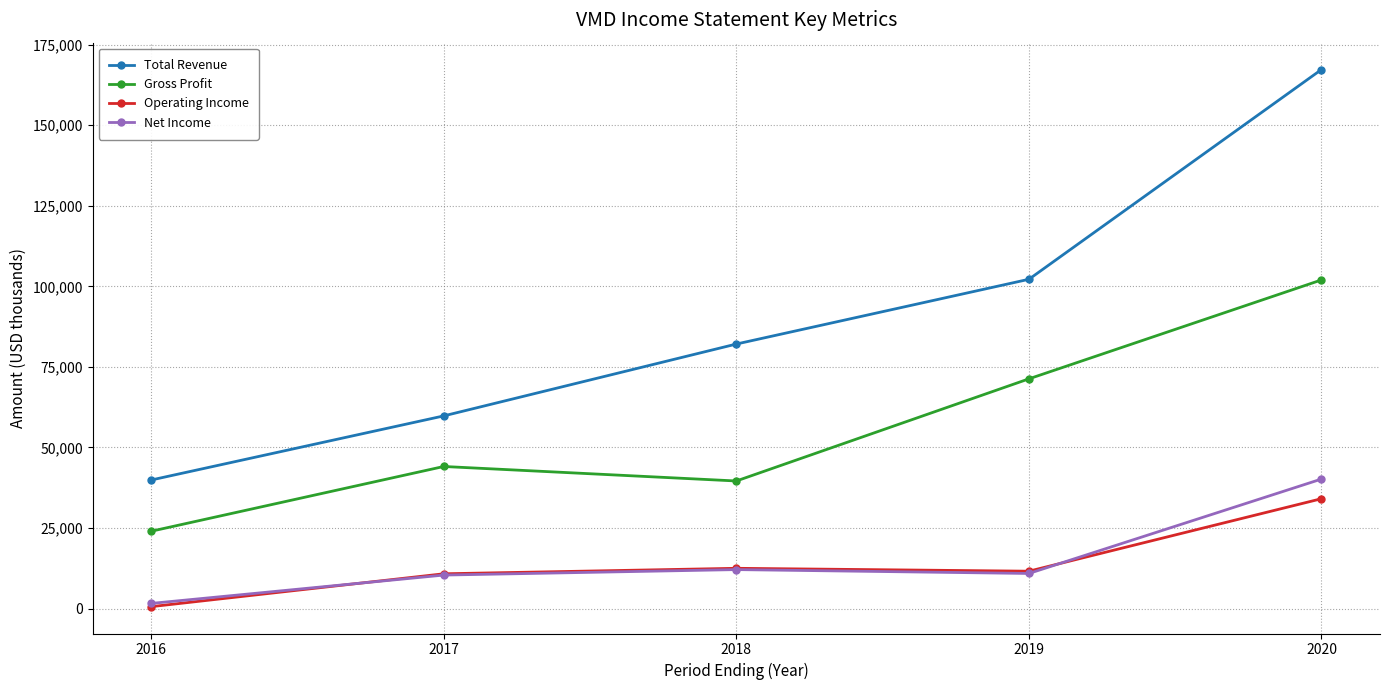

True or false: Total Revenue has a value of 26983 at 2019.

False